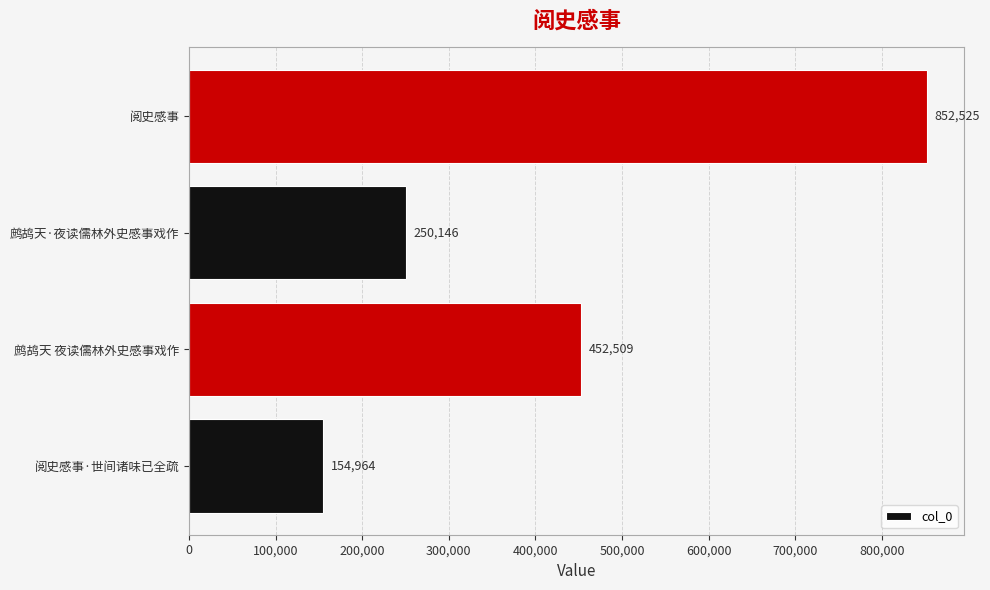

Count the values in the range 250146 to 852525.

3